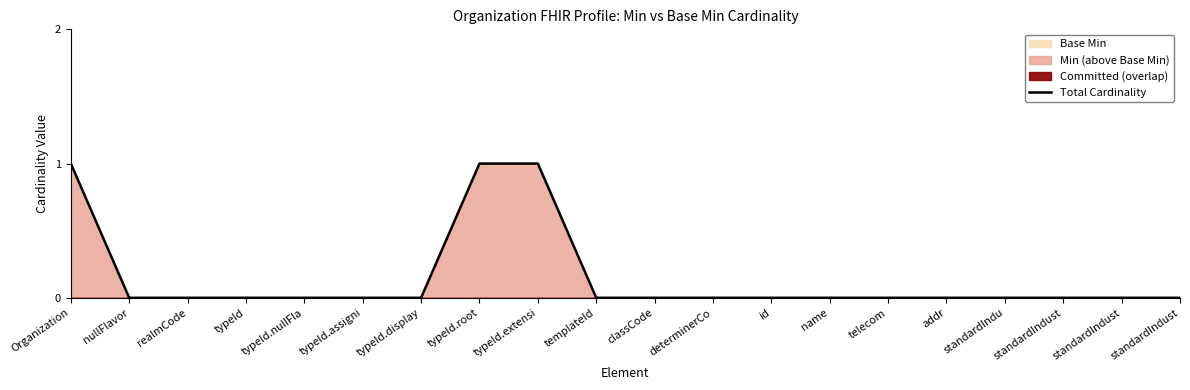

What is the sum of all values?

3